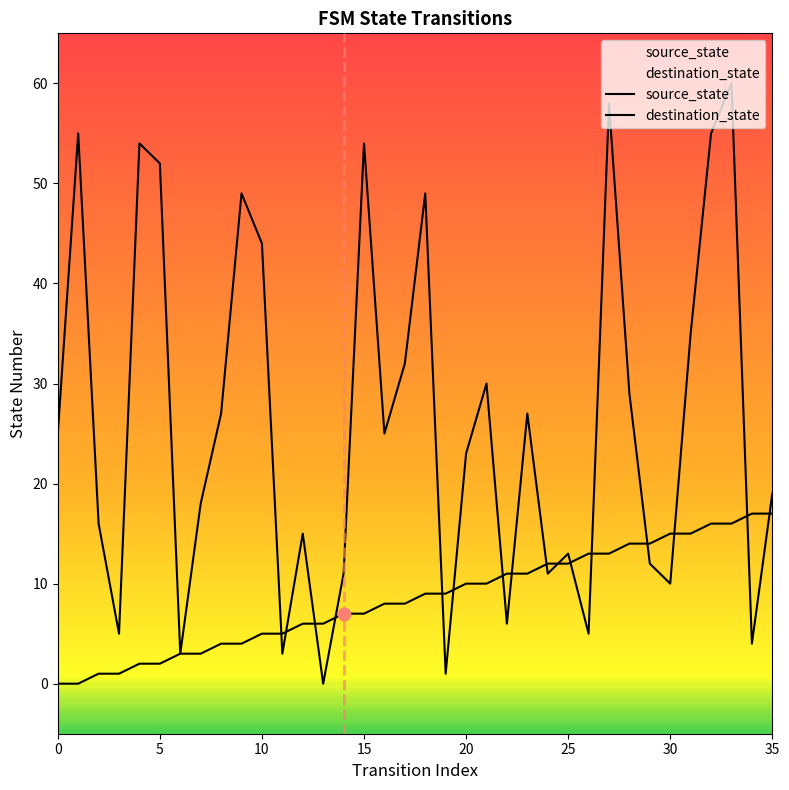

At which category is the sum across all series the highest?

33